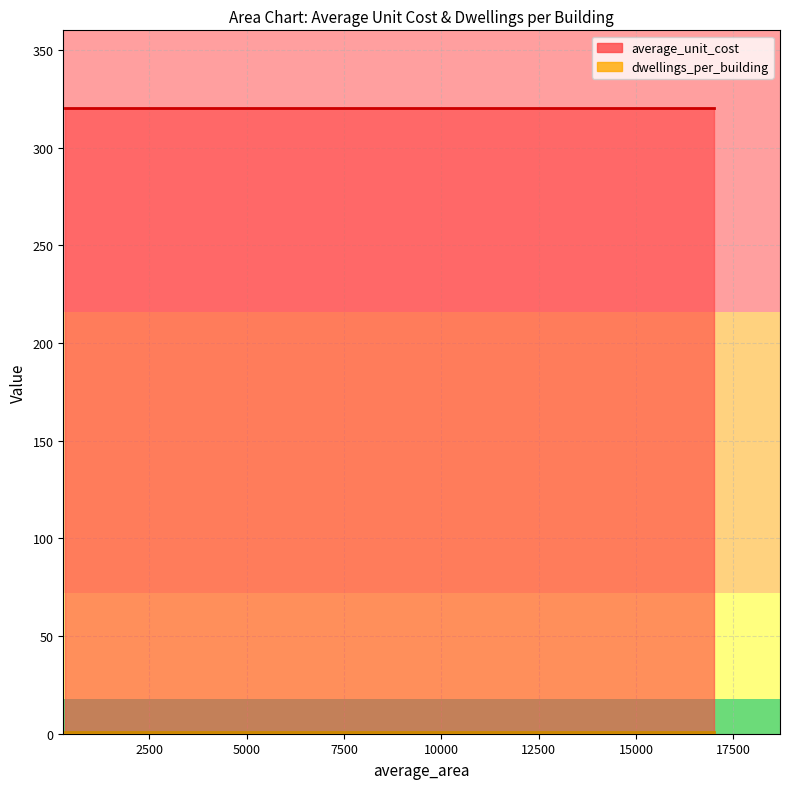

The average_unit_cost series shows 320 at 640. True or false?

True